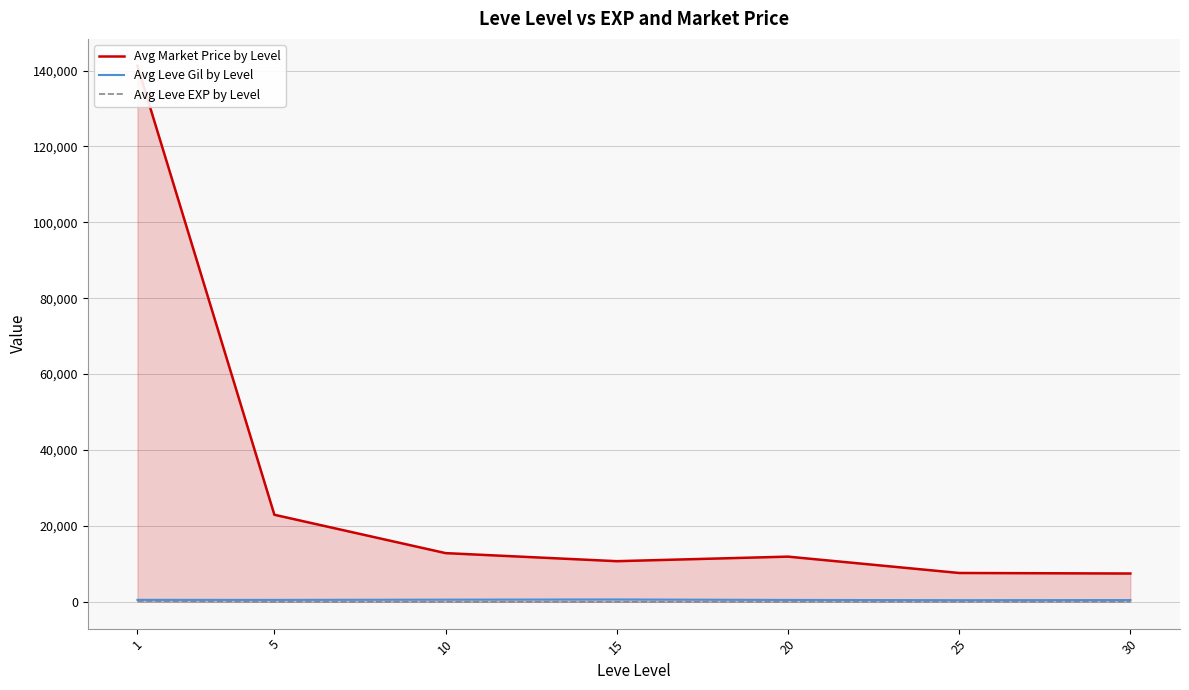

Reading left to right, extract all data points from this chart.

Avg Market Price by Level: 1=141277.2	5=22941.3	10=12834.5	15=10710.0	20=11909.8	25=7601.2	30=7459.5
Avg Leve Gil by Level: 1=521.7	5=508.3	10=575.0	15=623.3	20=500.0	25=438.3	30=467.5
Avg Leve EXP by Level: 1=210.7	5=3.7	10=7.5	15=15.7	20=15.0	25=29.7	30=47.0